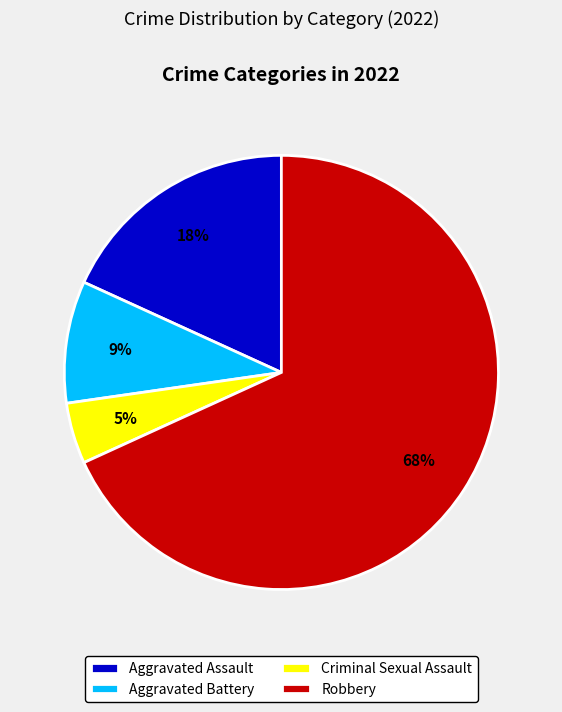

The Criminal Sexual Assault slice represents 5% of the pie. True or false?

True